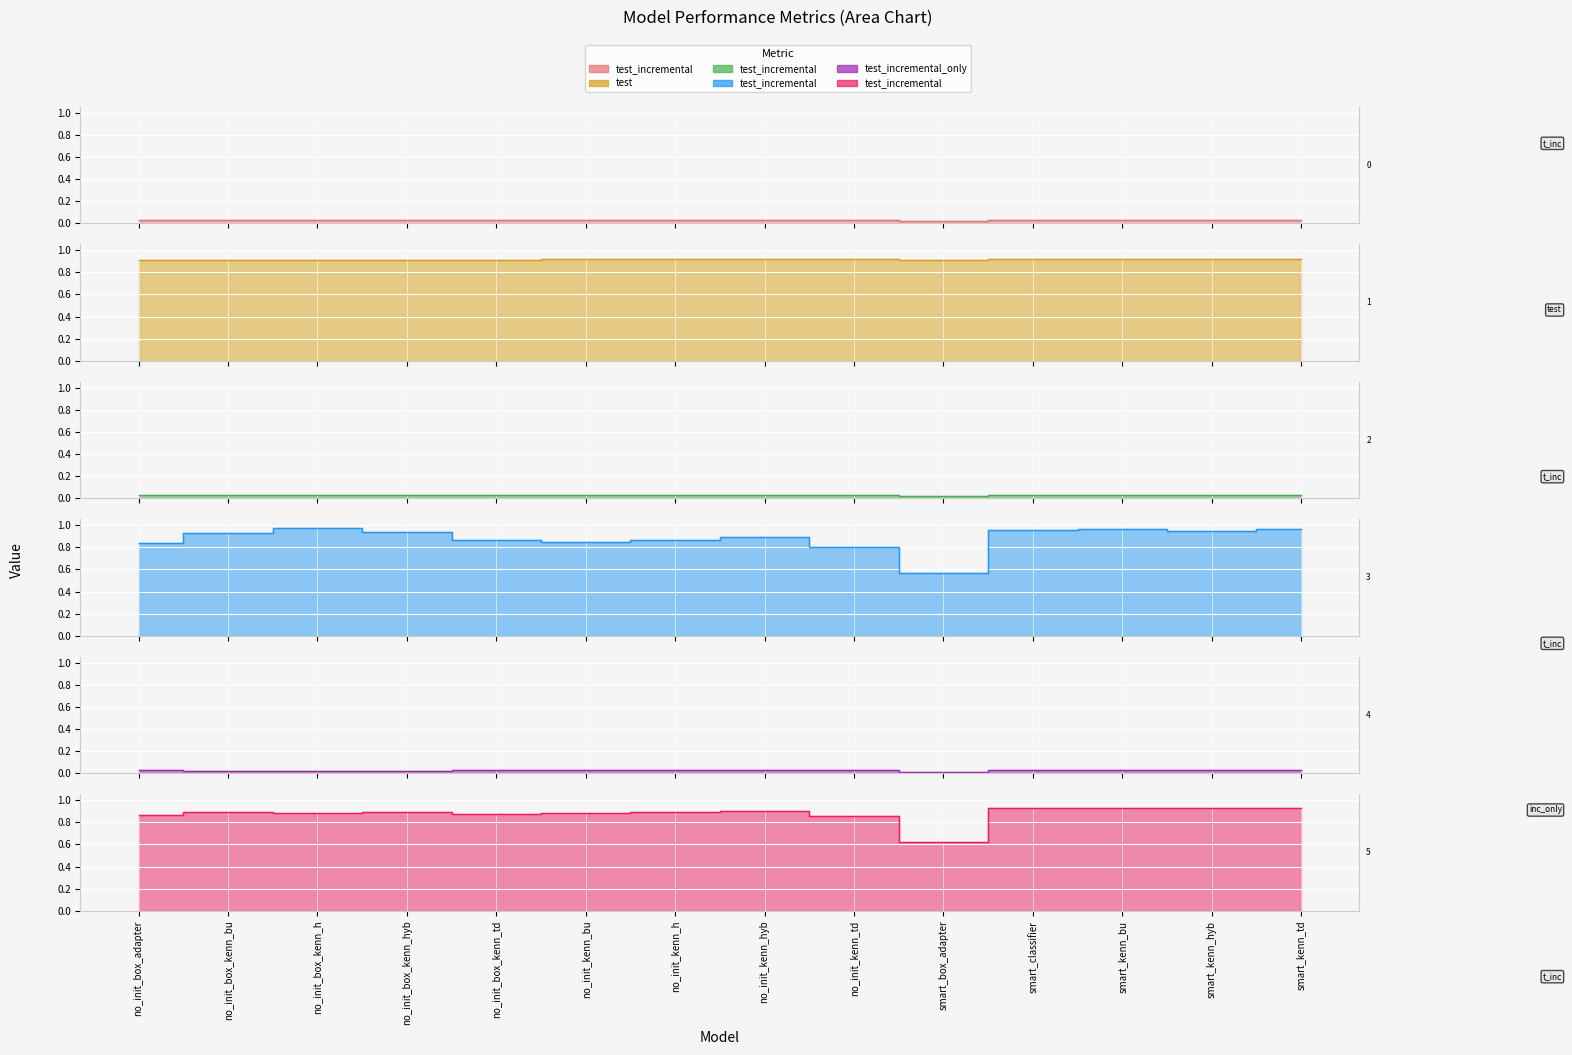

Which has a higher value, smart_kenn_td or no_init_box_kenn_hyb?

no_init_box_kenn_hyb